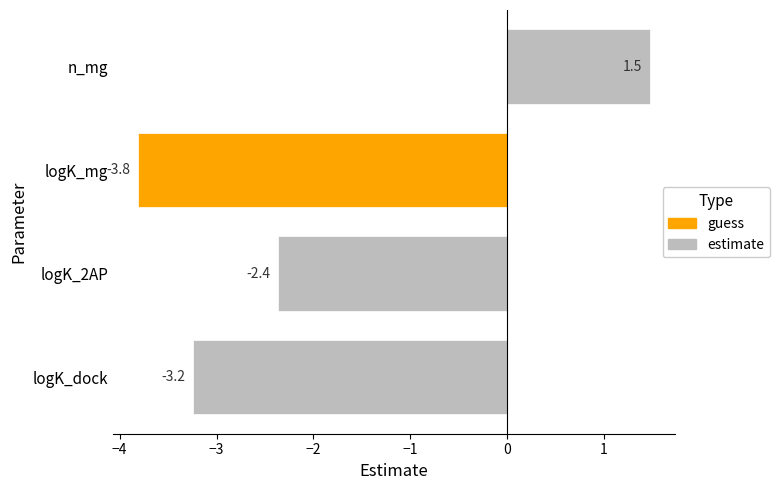

Which has a higher value, logK_mg or logK_dock?

logK_dock